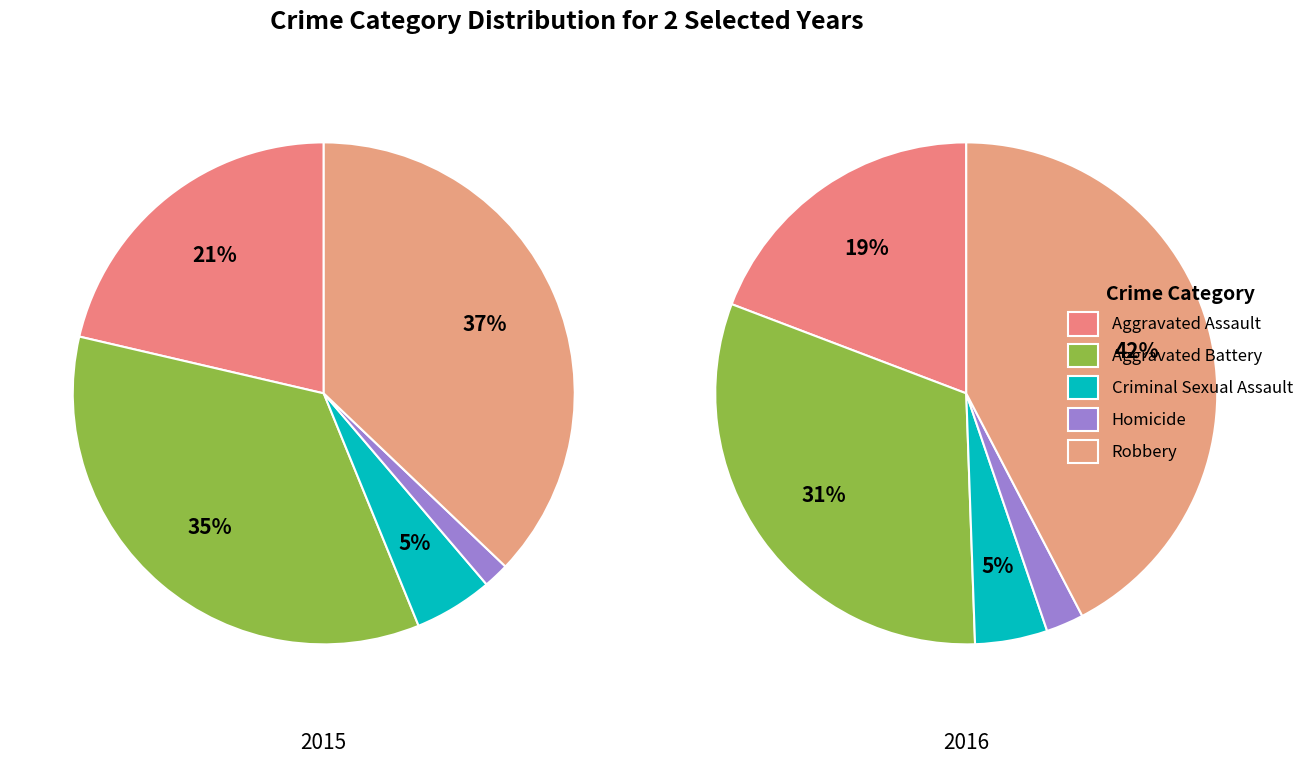

To the nearest percent, what percentage of the pie is Aggravated Battery?

31%